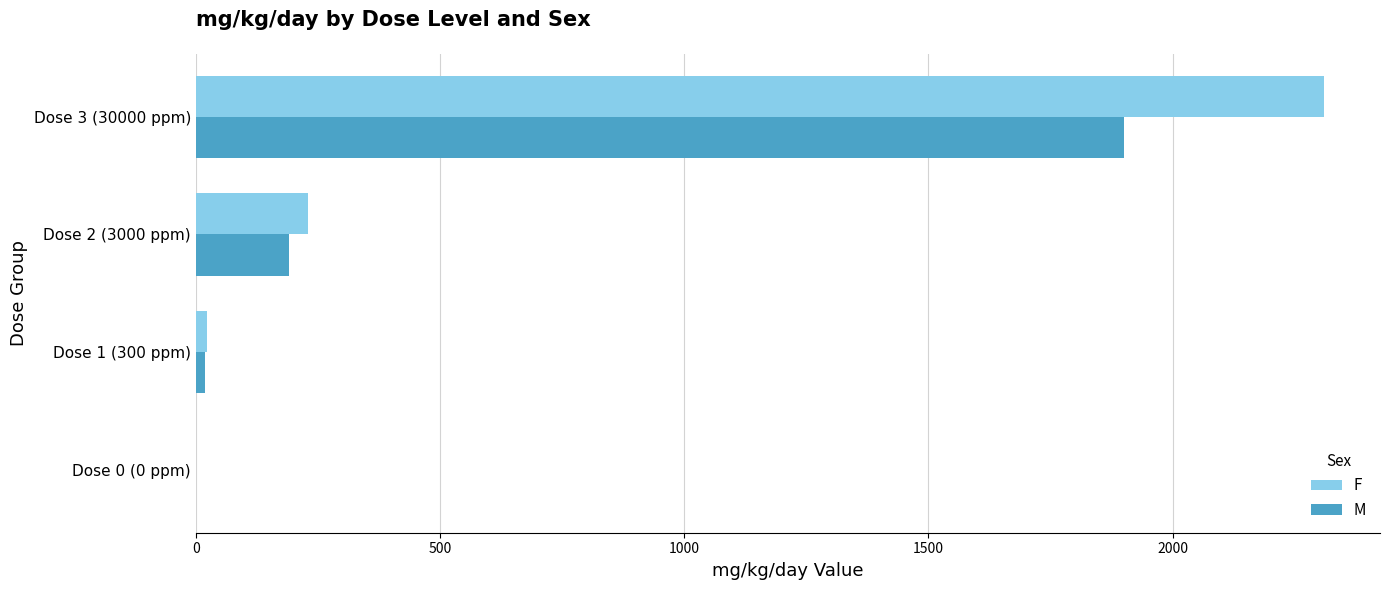

What is the sum of all F values?

2562.4